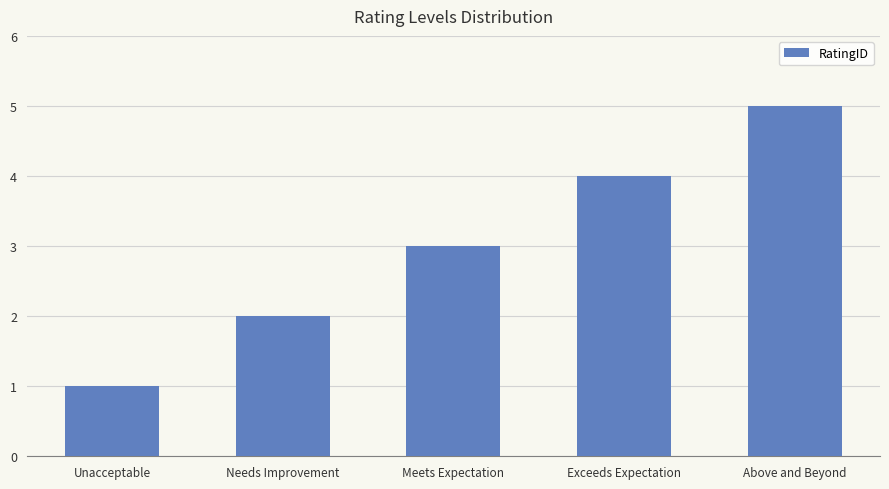

What is the difference between the second highest and minimum values?

3